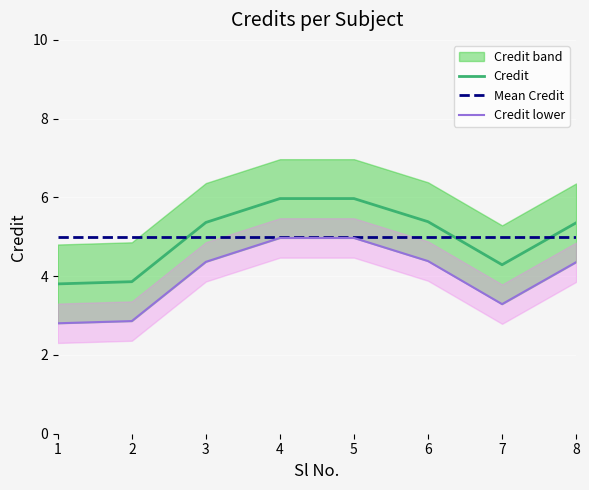

What is the sum of the Credit values at 7 and 3?

9.7